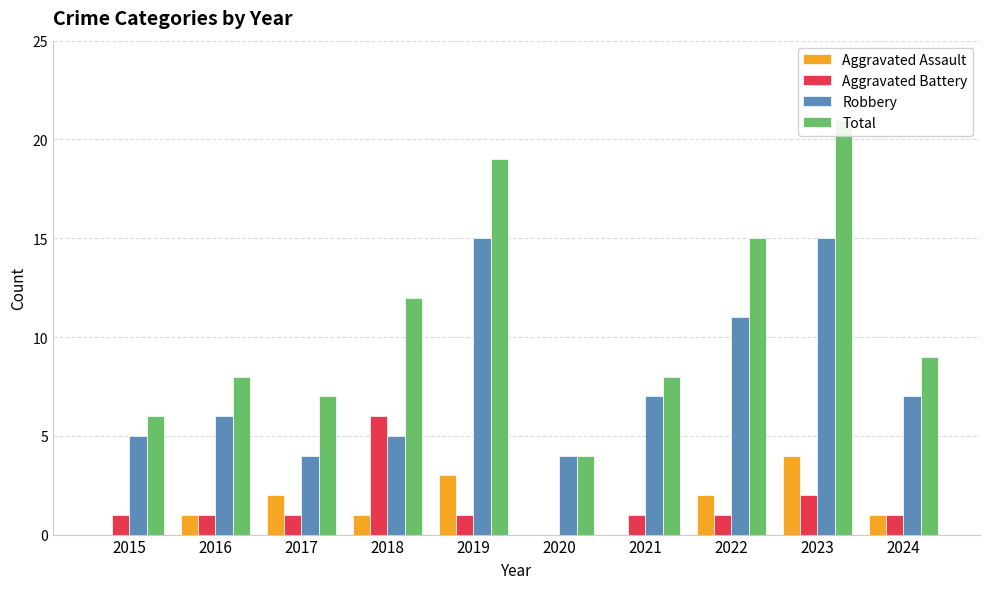

What is the sum of all Robbery values?

79